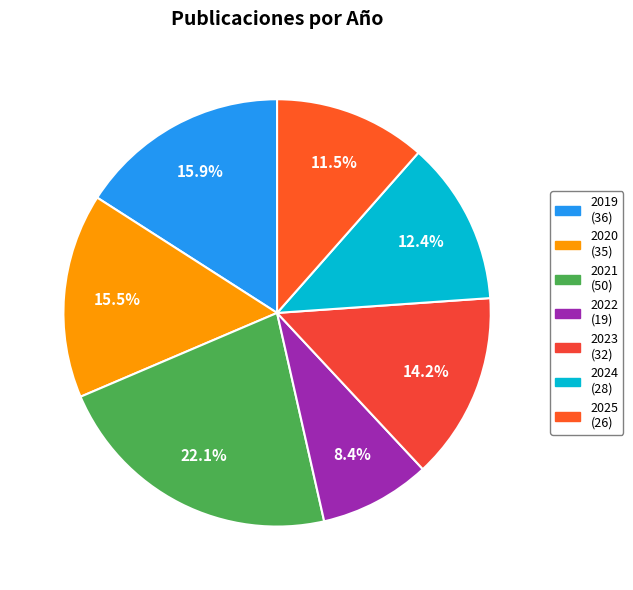

What is the change in value from 2021 to 2022?

-31